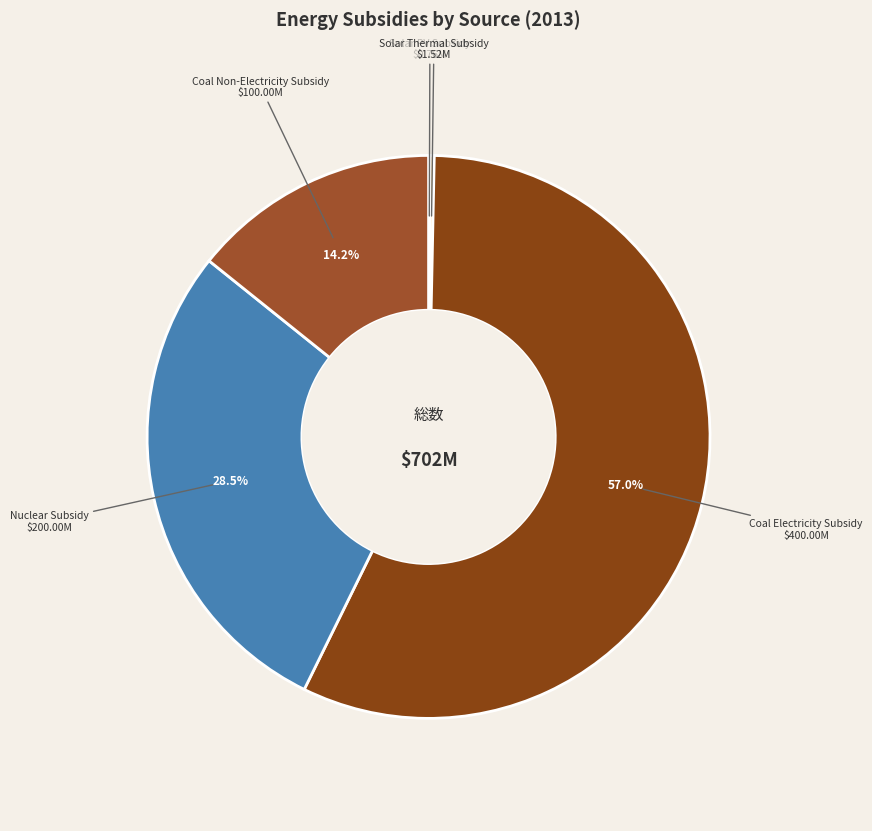

Which slice represents more than half of the pie?

Coal Electricity Subsidy